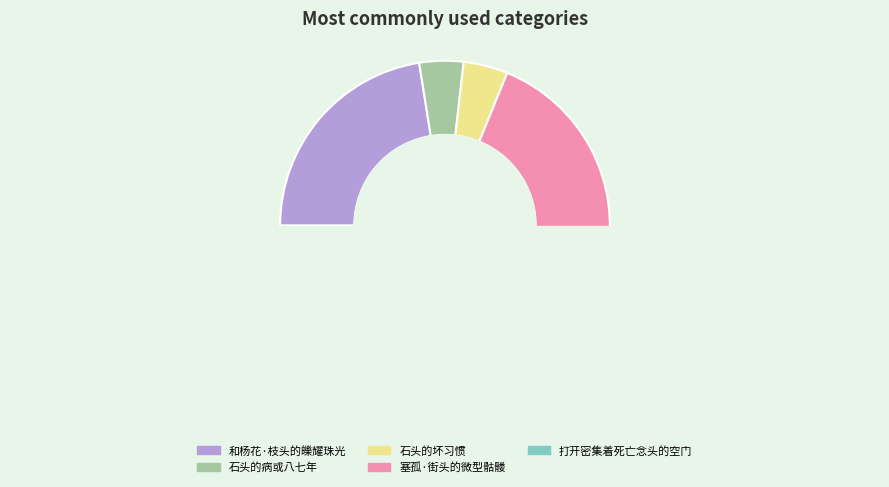

Is there a majority slice in this chart?

No